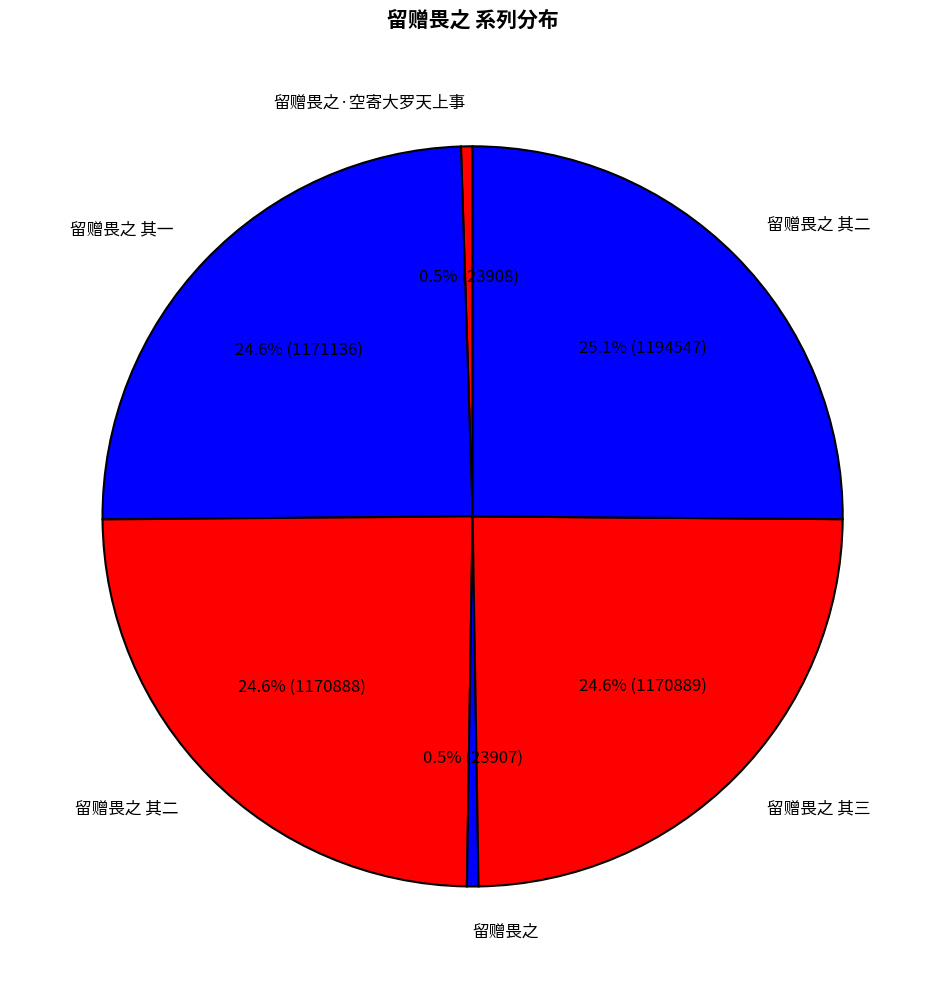

What is the largest slice in the pie chart?

留赠畏之 其二